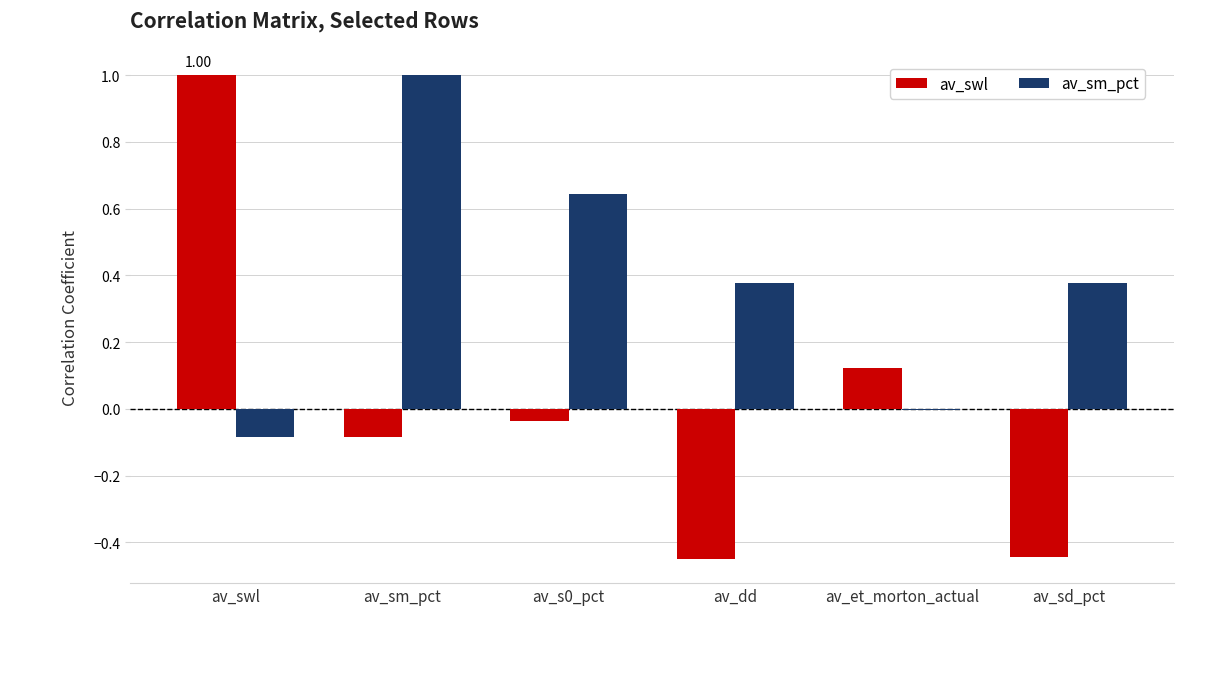

Is the value of av_sm_pct at av_et_morton_actual greater than the value of av_swl at av_dd?

Yes